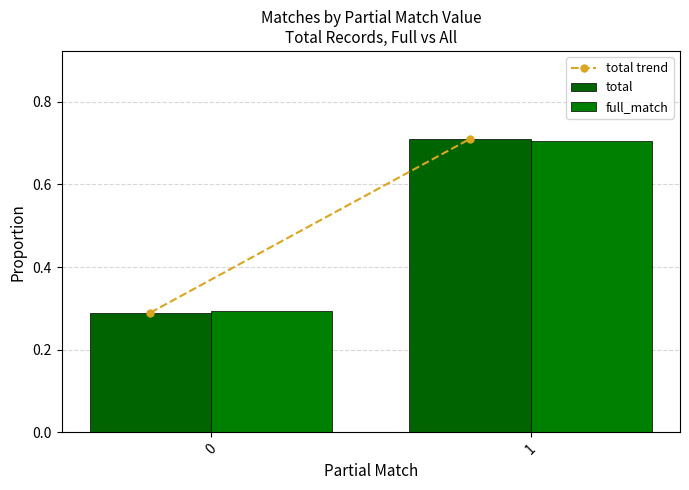

Reading left to right, transcribe all the data shown in this chart.

total trend: 0=0.3	1=0.7
total: 0=0.3	1=0.7
full_match: 0=0.3	1=0.7